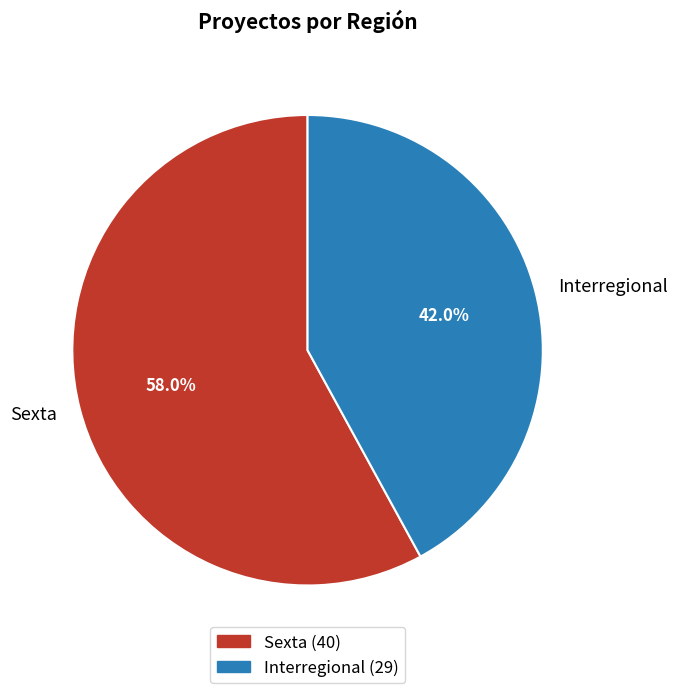

What percentage is the Interregional slice, to the nearest percent?

42%